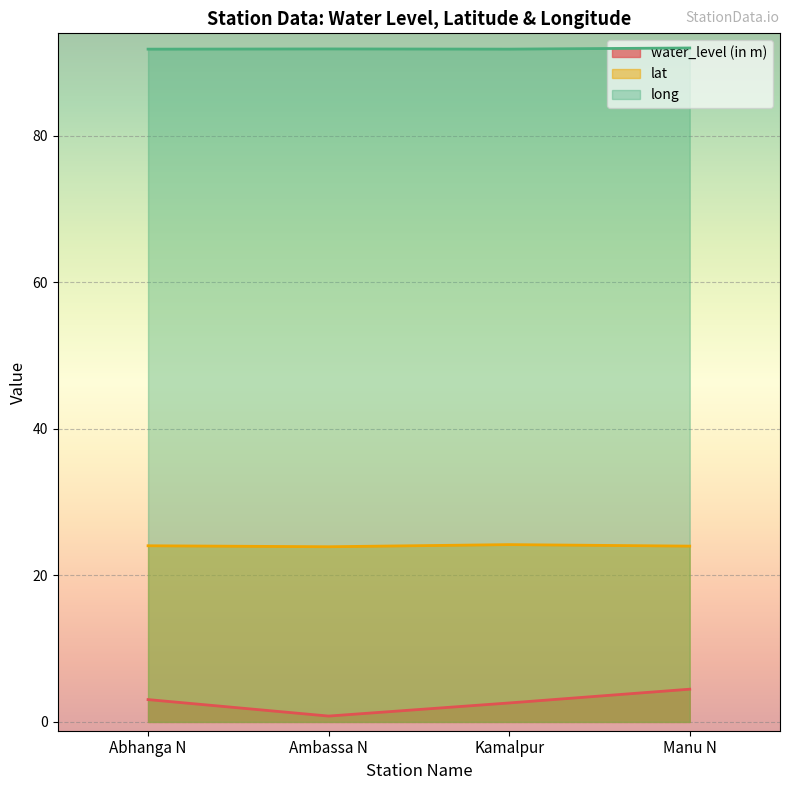

At which category does long reach its first local valley?

Kamalpur